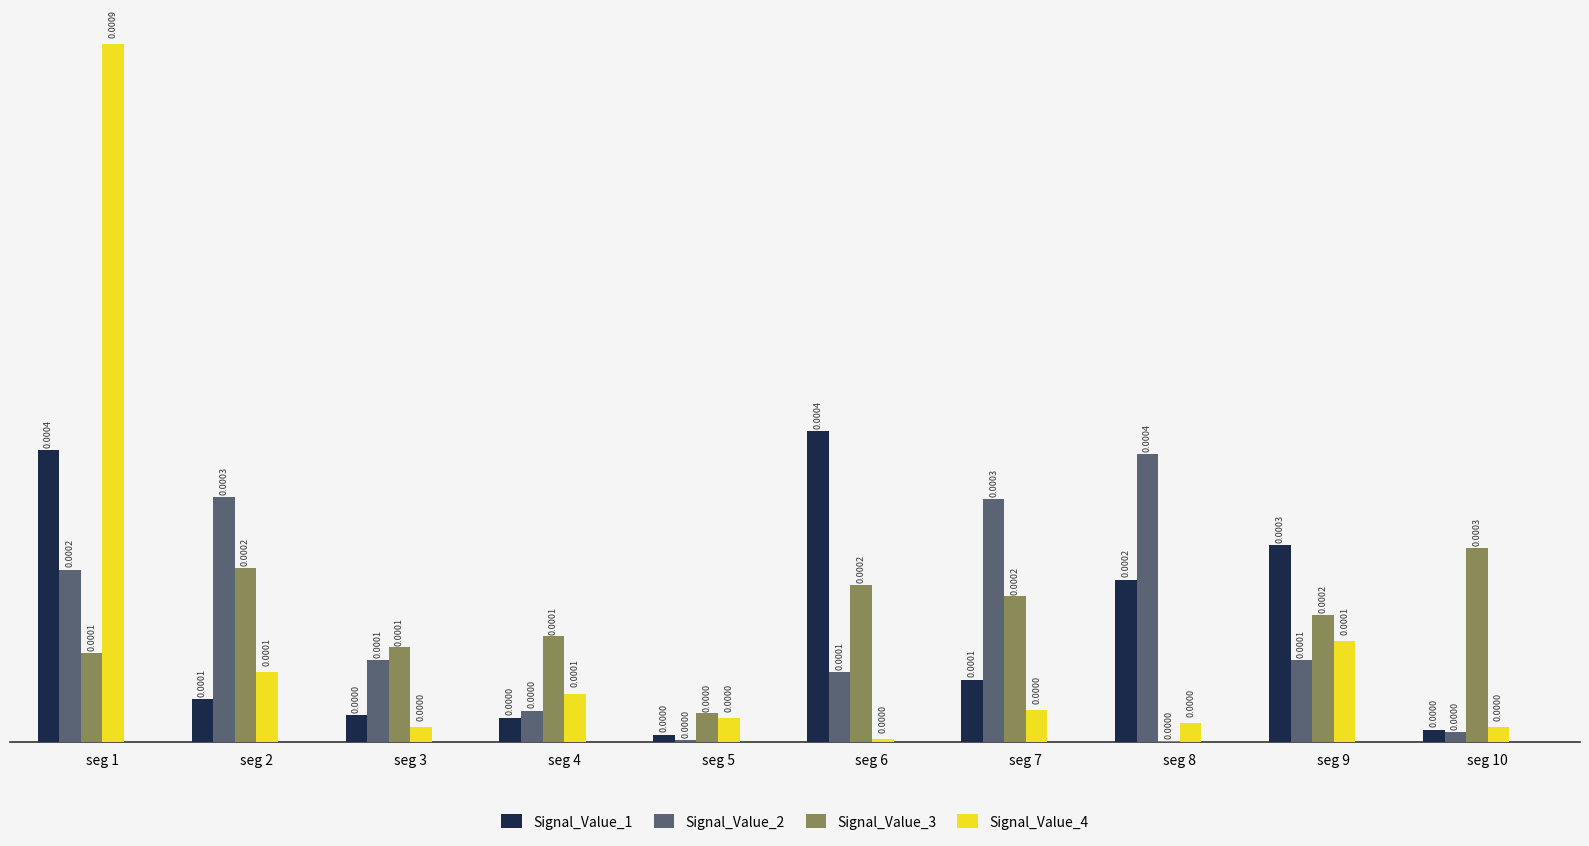

Between seg 1 and seg 10, which series saw the biggest shift?

Signal_Value_4